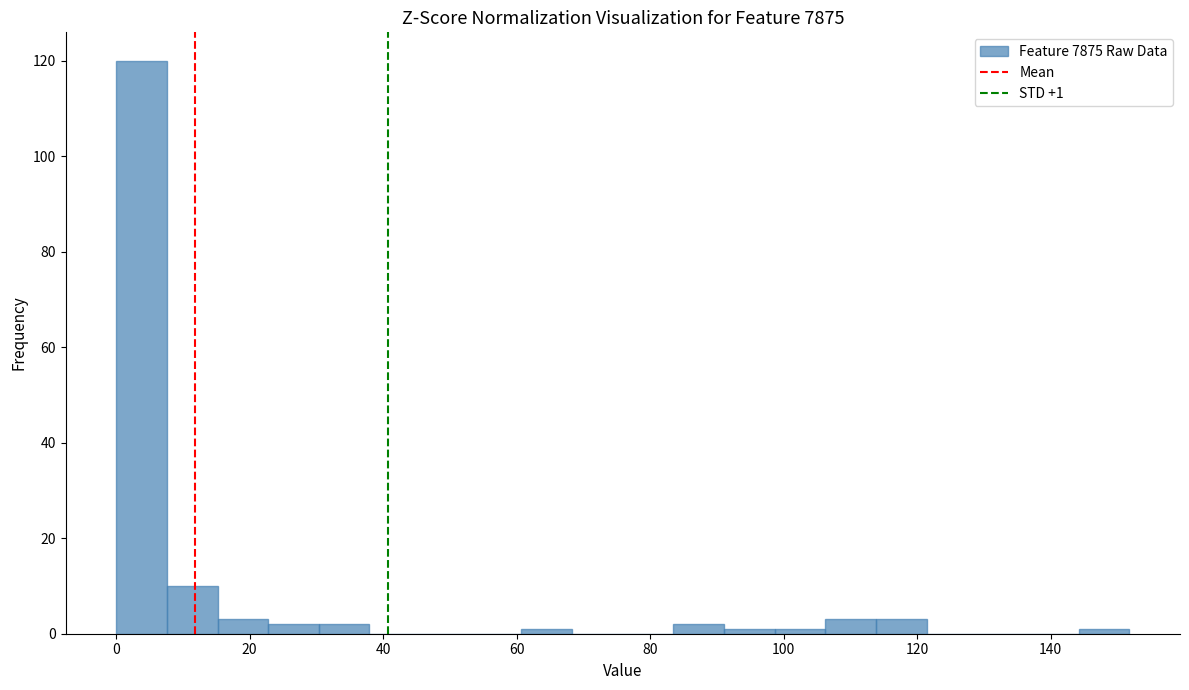

Around what value on the x-axis is the tallest bar? Give the approximate position of its centre, as read against the axis.

4